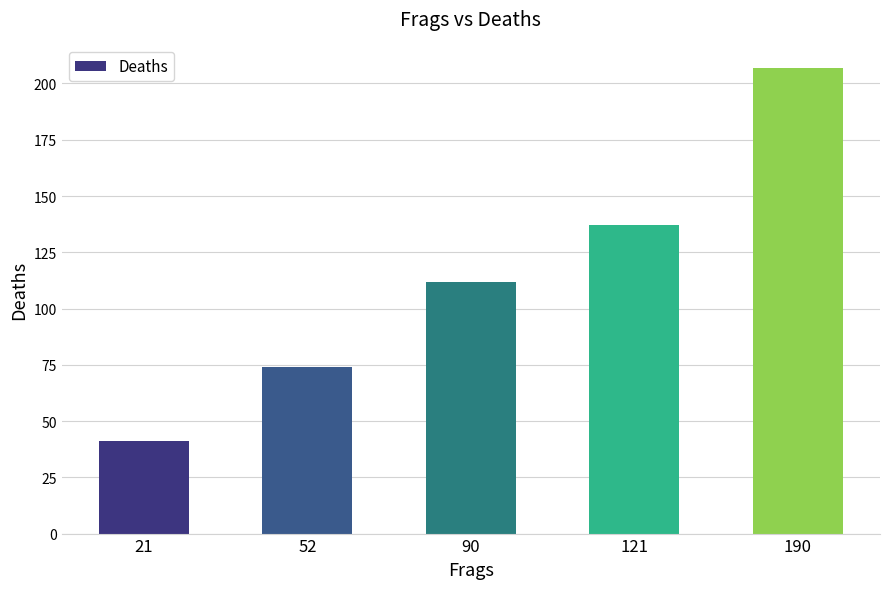

What is the change in value from 21 to 121?

+96